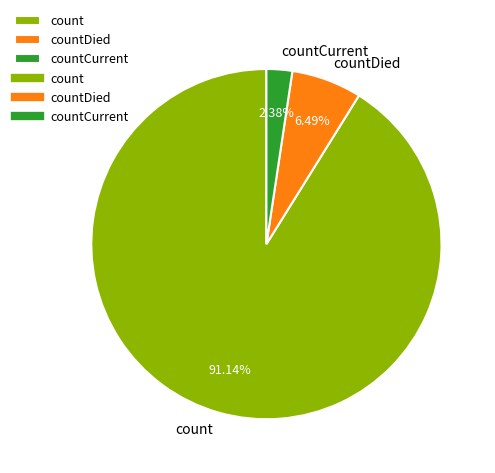

Which category has the smallest portion of the pie?

countCurrent